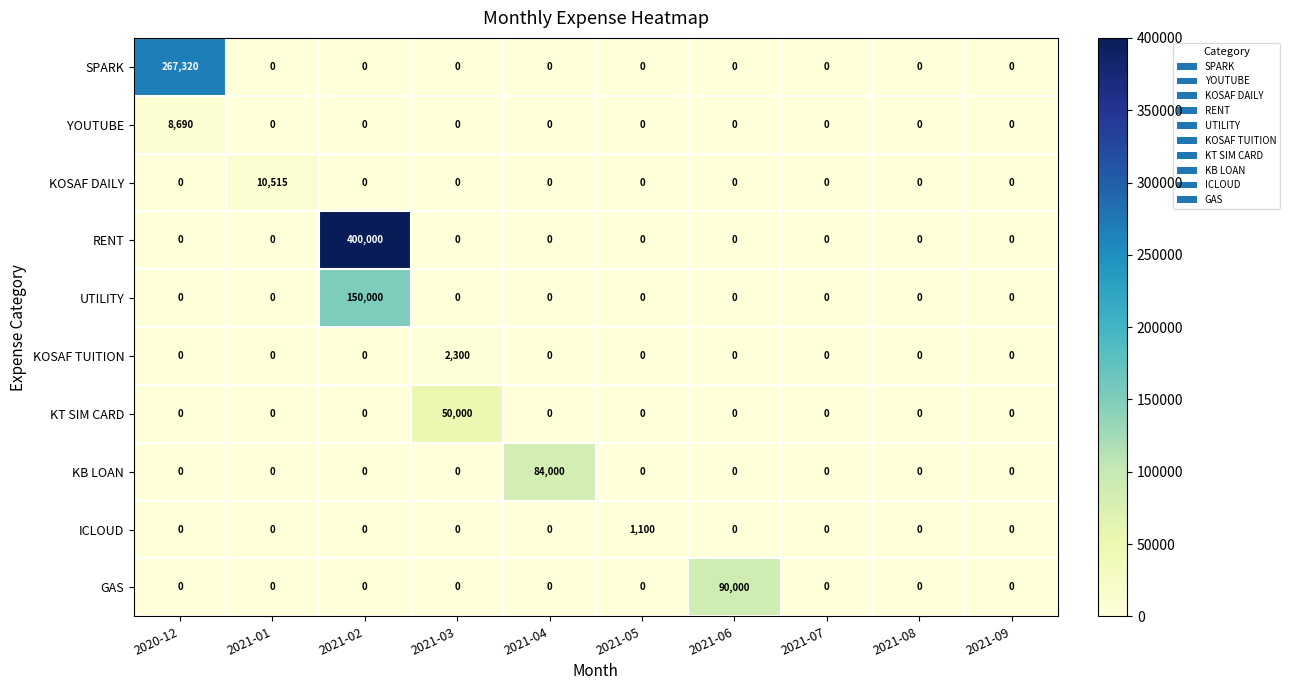

What is the maximum value for YOUTUBE?

8690